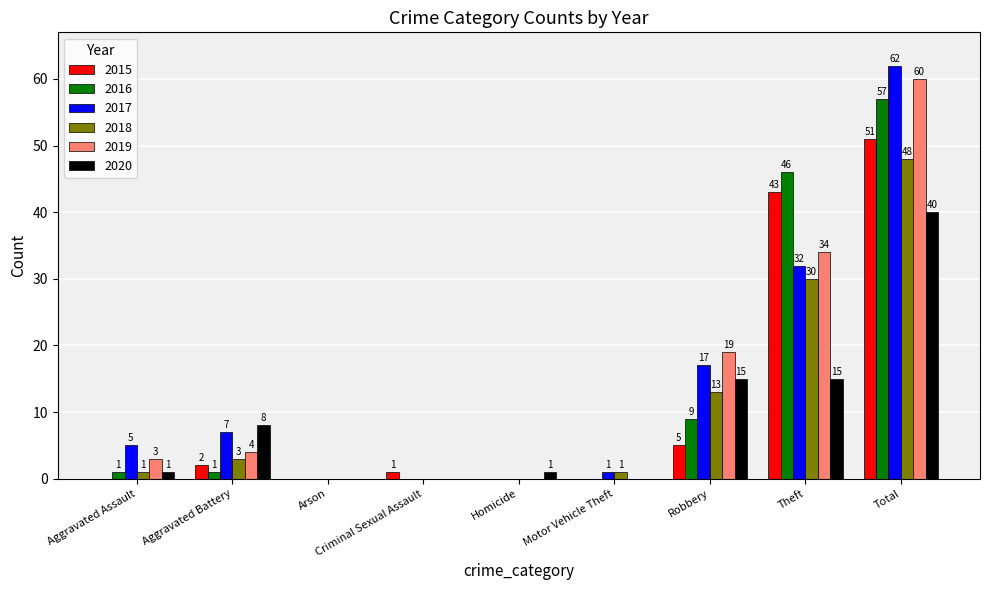

Is the value of 2017 at Theft greater than the value of 2016 at Aggravated Battery?

Yes